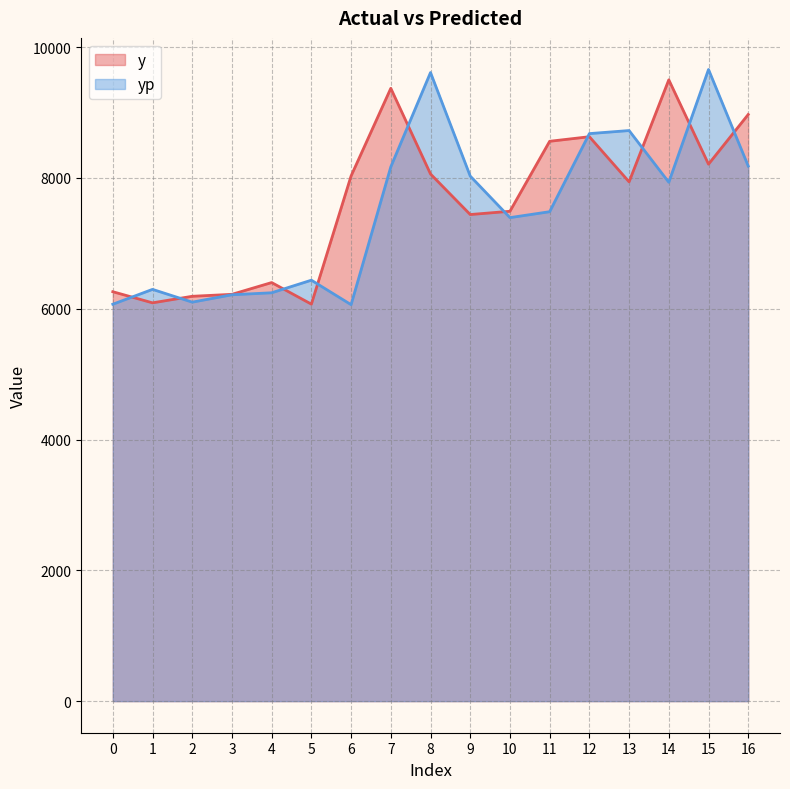

Which category has the highest value across all series?

15